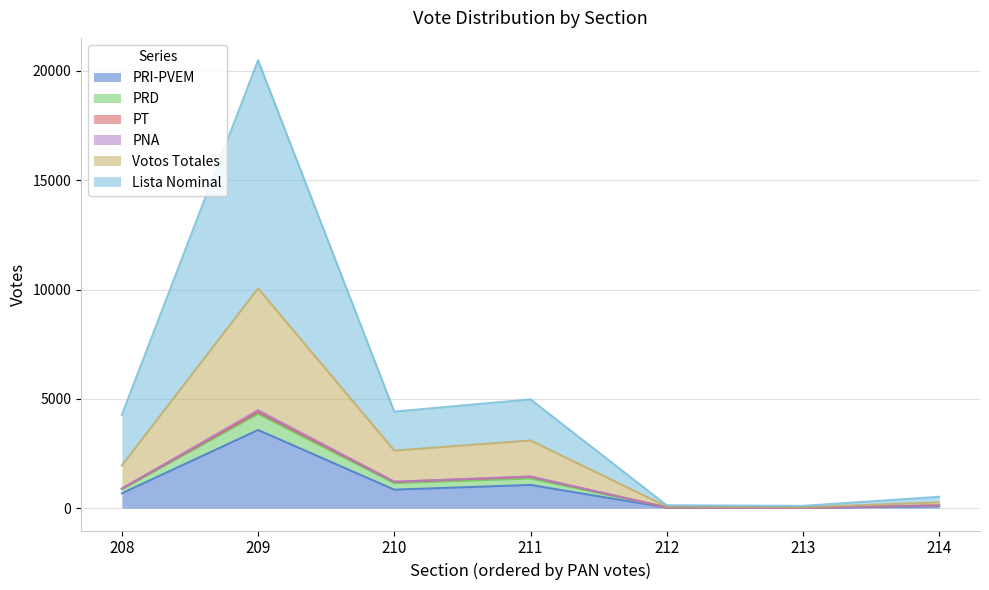

At which category is the sum across all series the highest?

209